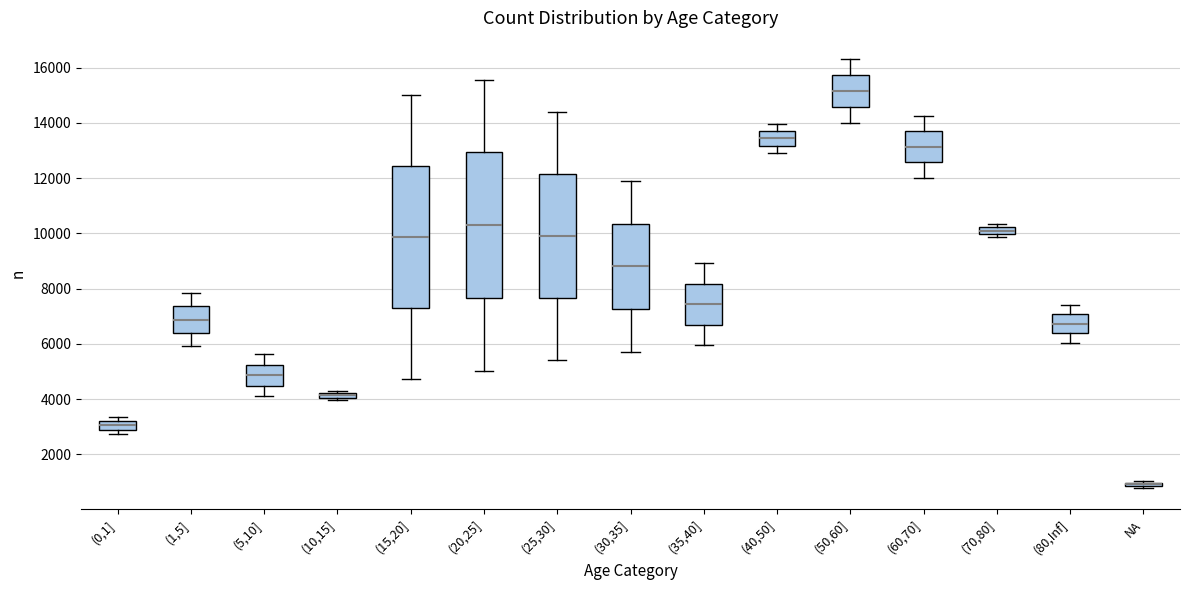

Where does the median line of the box for (60,70] sit on the y-axis? The values are not printed on the chart, so give them approximately, as read against the axis.

13200